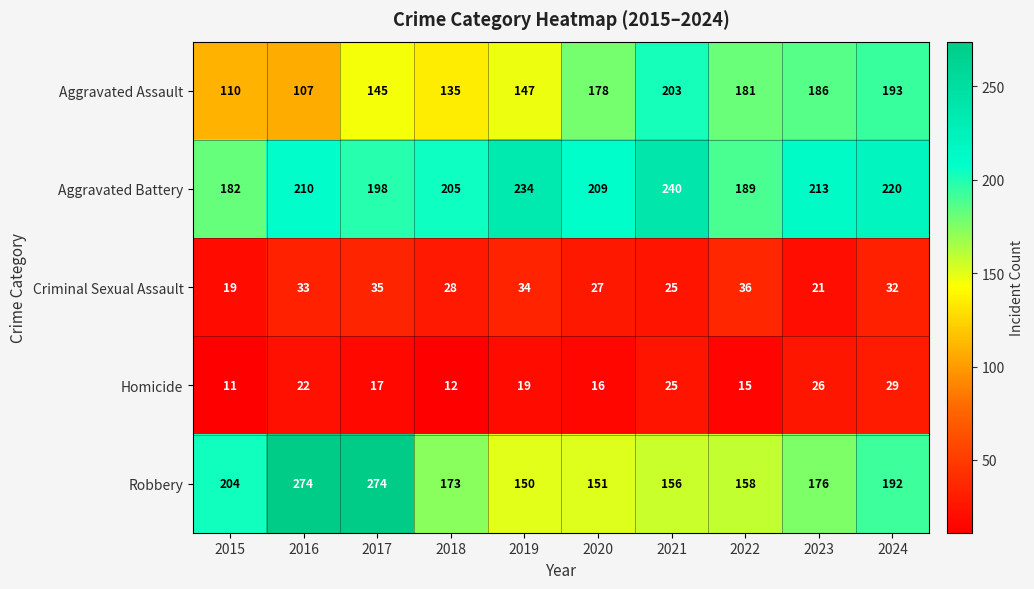

Between 2018 and 2022, which series saw the biggest shift?

Aggravated Assault